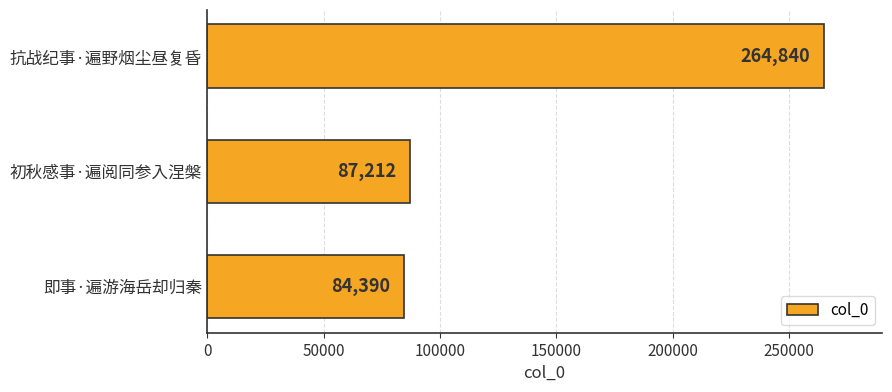

Between 即事·遍游海岳却归秦 and 初秋感事·遍阅同参入涅槃, which is larger?

初秋感事·遍阅同参入涅槃